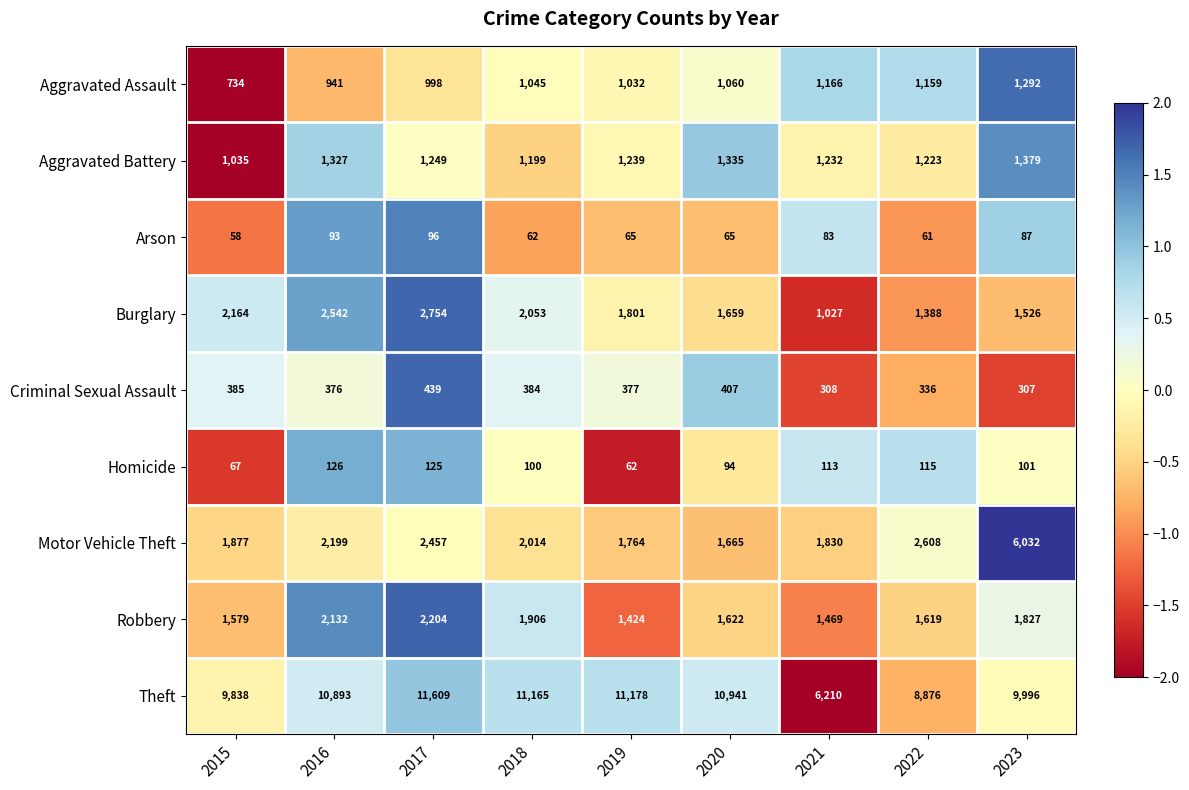

At which category is the sum across all series the highest?

2023